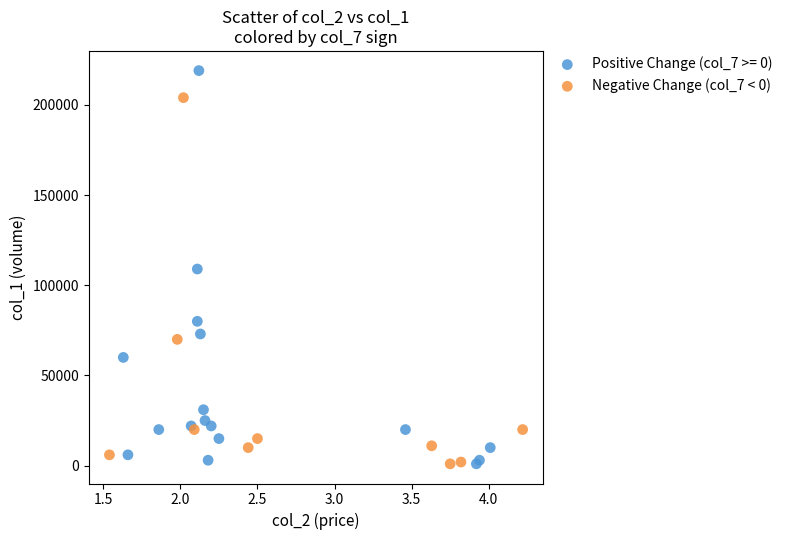

Which series has the widest spread of Y values?

Positive Change (col_7 >= 0)